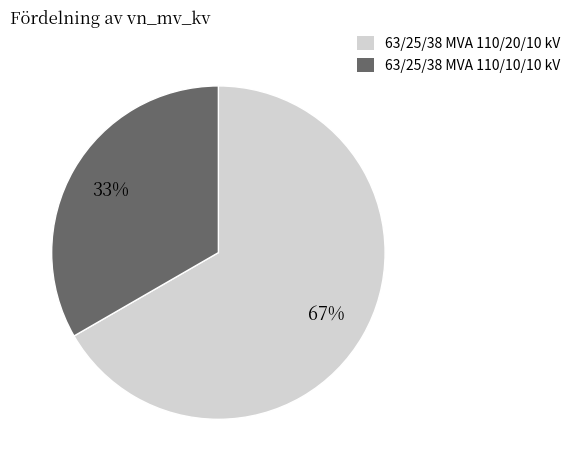

Which category has the biggest portion of the pie?

63/25/38 MVA 110/20/10 kV